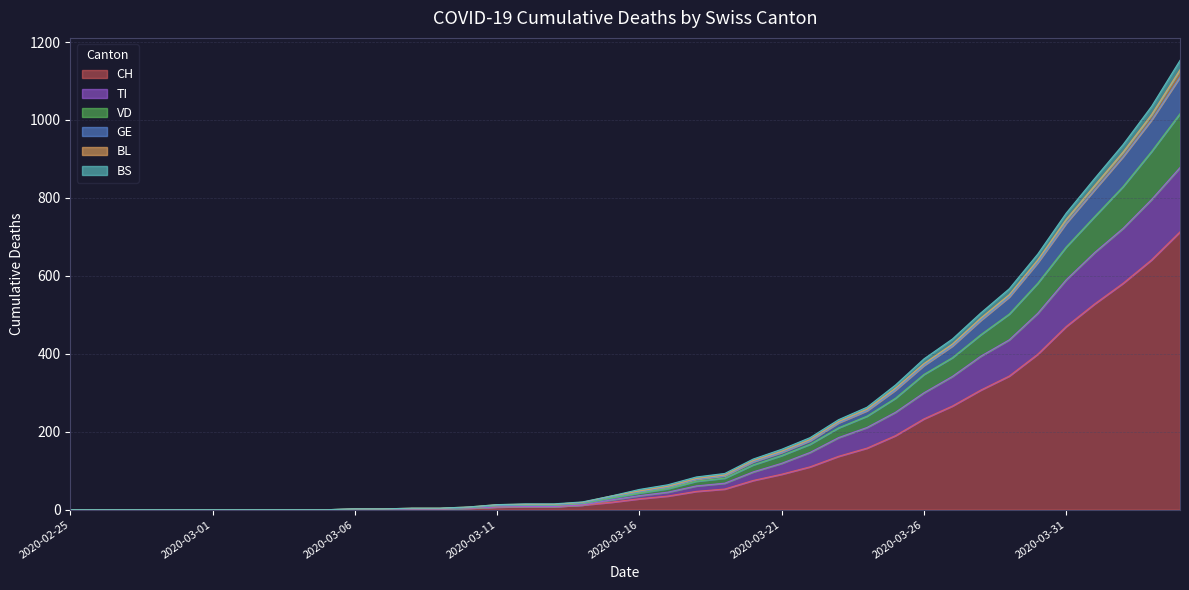

The TI series shows 97 at 2020-03-20. True or false?

True